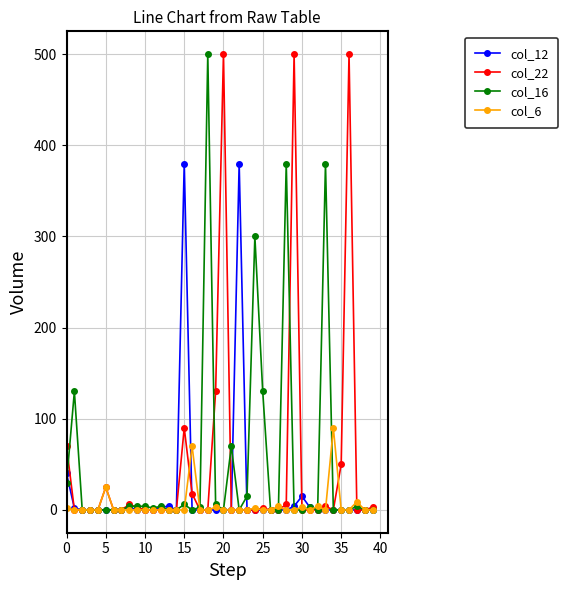

How many distinct data groups are displayed?

4